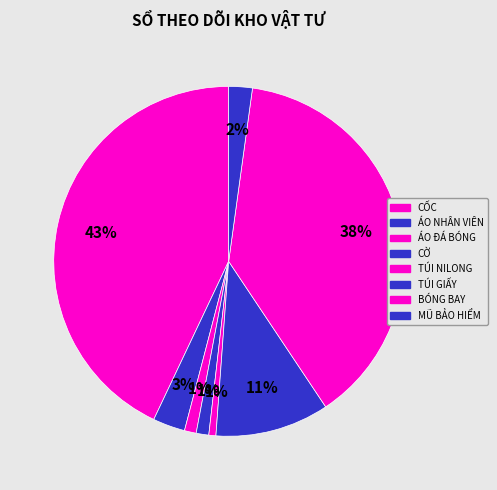

Is there a majority slice in this chart?

No